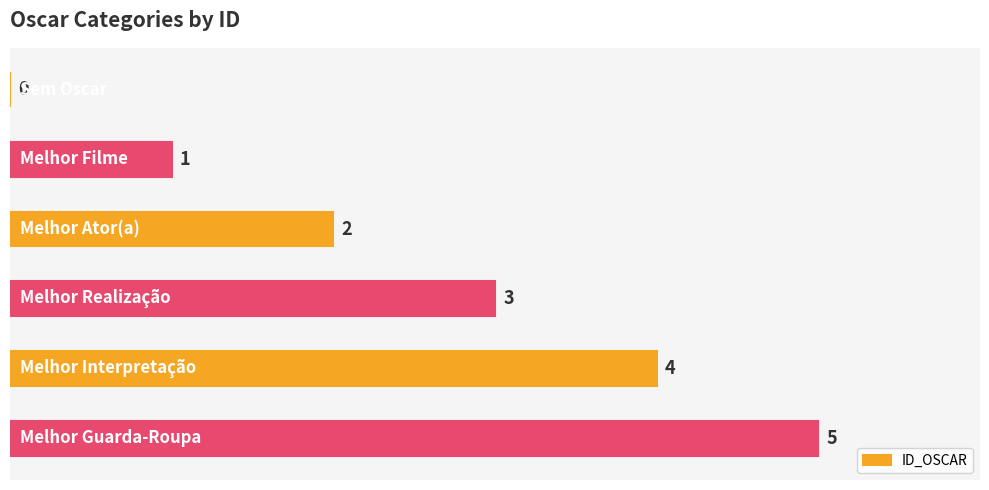

What is the greatest value displayed?

5